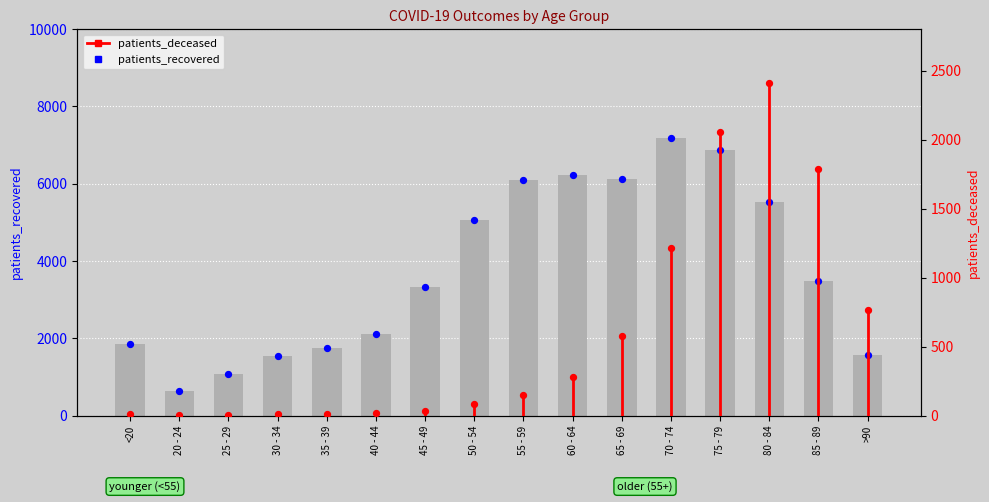

What is the change in value from 20 - 24 to 40 - 44?

+1469